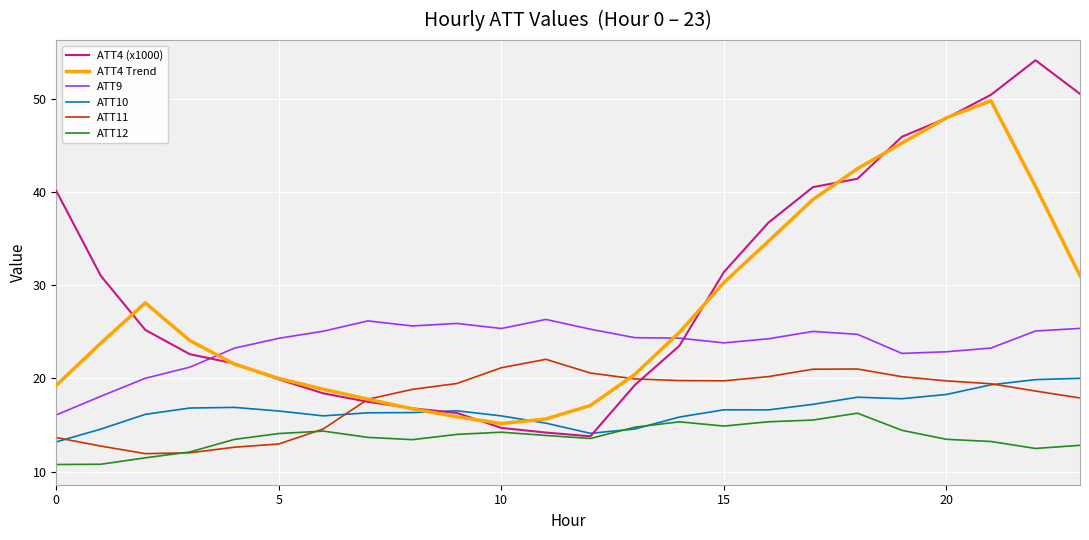

Does the chart have visible grid lines?

Yes